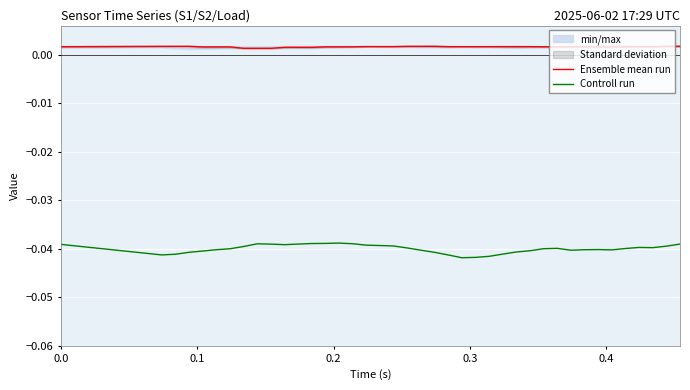

True or false: Ensemble mean run and Controll run cross at least once.

False